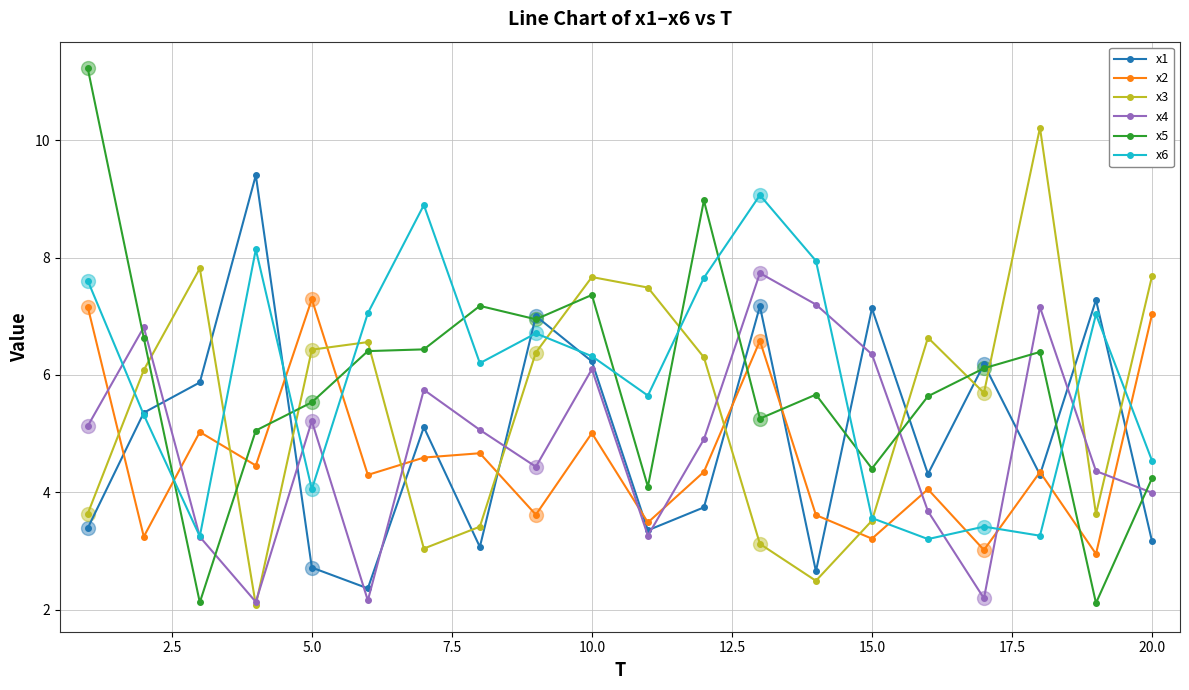

Reading left to right, what are all the values shown in this chart?

x1: 3.4	5.4	5.9	9.4	2.7	2.4	5.1	3.1	7.0	6.2	3.4	3.7	7.2	2.7	7.1	4.3	6.2	4.3	7.3	3.2
x2: 7.2	3.2	5.0	4.5	7.3	4.3	4.6	4.7	3.6	5.0	3.5	4.3	6.6	3.6	3.2	4.1	3.0	4.3	2.9	7.0
x3: 3.6	6.1	7.8	2.1	6.4	6.6	3.0	3.4	6.4	7.7	7.5	6.3	3.1	2.5	3.5	6.6	5.7	10.2	3.6	7.7
x4: 5.1	6.8	3.2	2.1	5.2	2.2	5.7	5.1	4.4	6.1	3.3	4.9	7.7	7.2	6.4	3.7	2.2	7.2	4.4	4.0
x5: 11.2	6.6	2.1	5.1	5.5	6.4	6.4	7.2	6.9	7.4	4.1	9.0	5.3	5.7	4.4	5.6	6.1	6.4	2.1	4.2
x6: 7.6	5.3	3.2	8.1	4.1	7.1	8.9	6.2	6.7	6.3	5.6	7.7	9.1	7.9	3.6	3.2	3.4	3.3	7.0	4.5